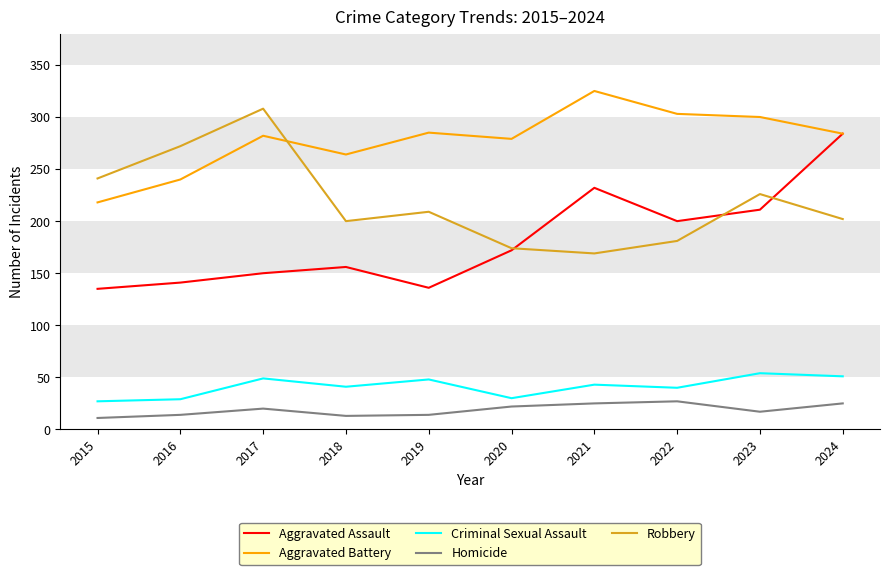

At which category does Aggravated Battery reach its first local peak?

2017